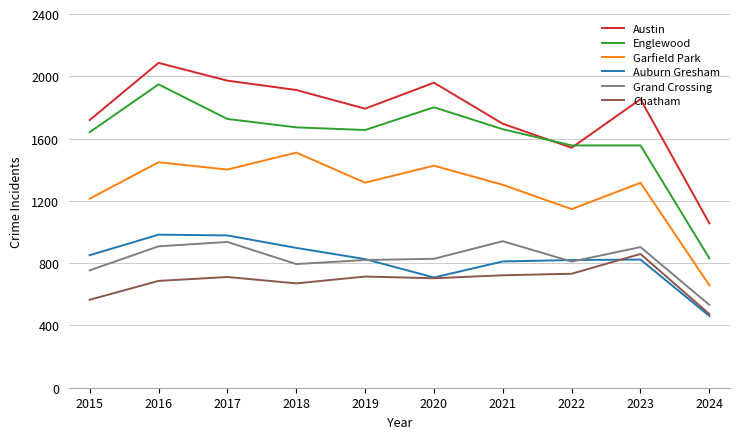

What is the maximum value for Grand Crossing?

941